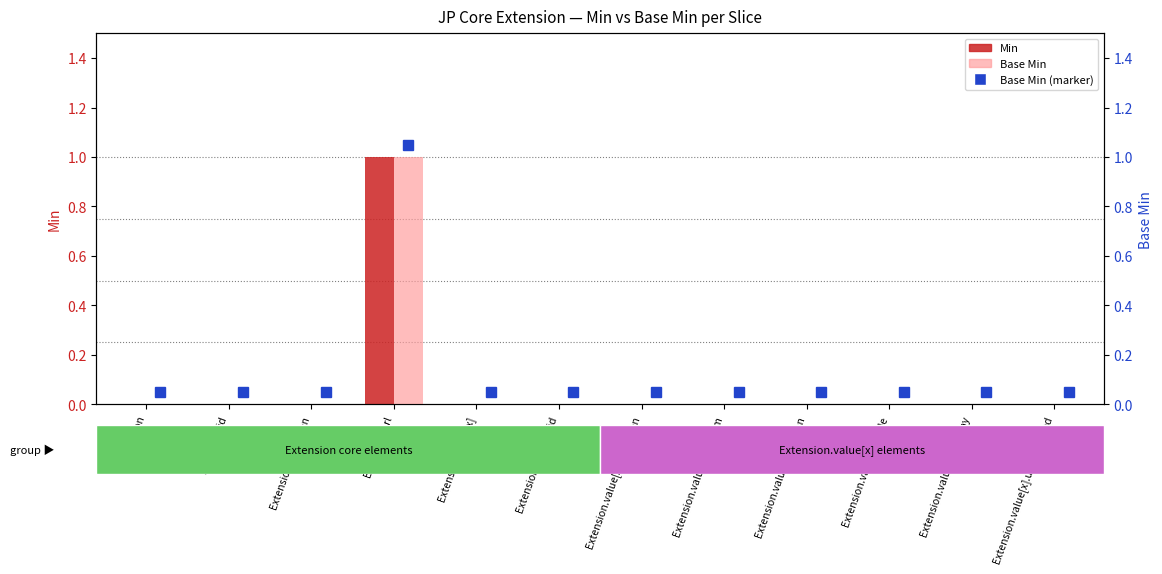

What is the label of the 9th bar from the right?

Extension.url